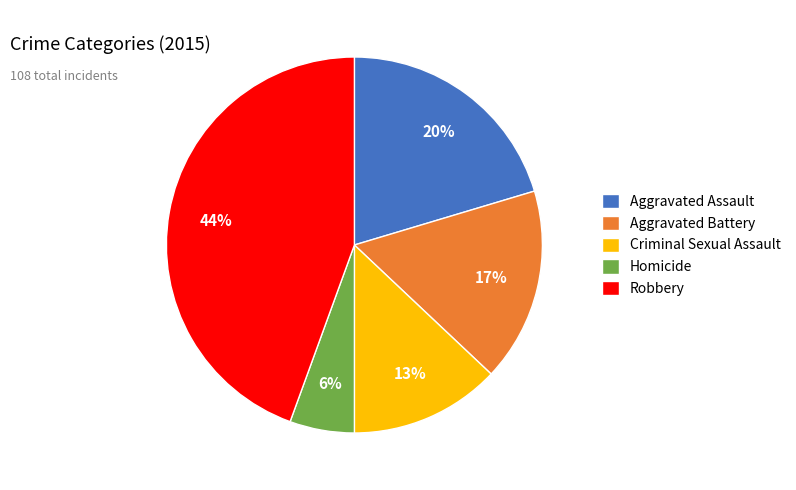

What percentage is the Aggravated Assault slice, to the nearest percent?

20%